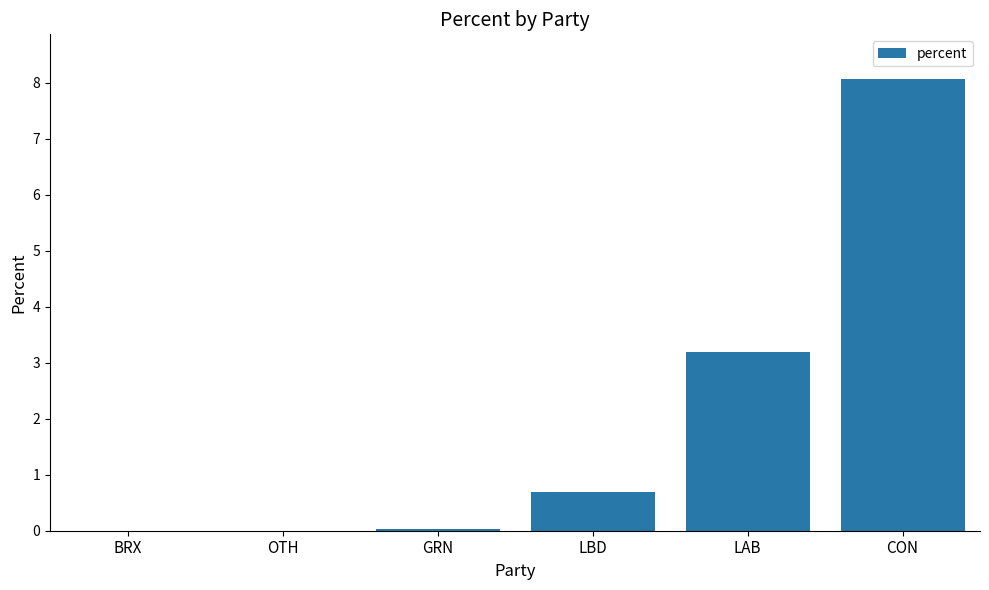

How many data points does each series have?

6